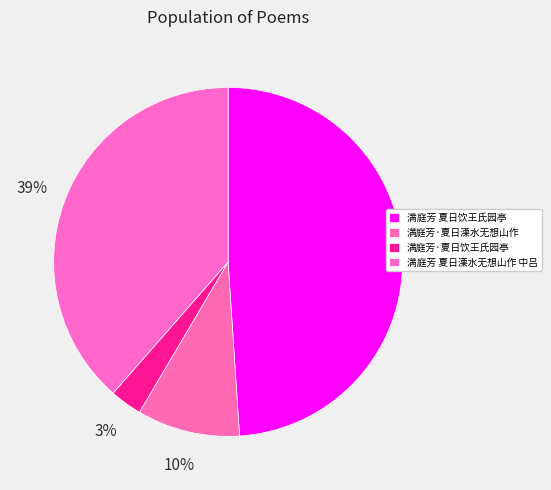

To the nearest percent, what is the difference between the largest and smallest slice percentages?

46%